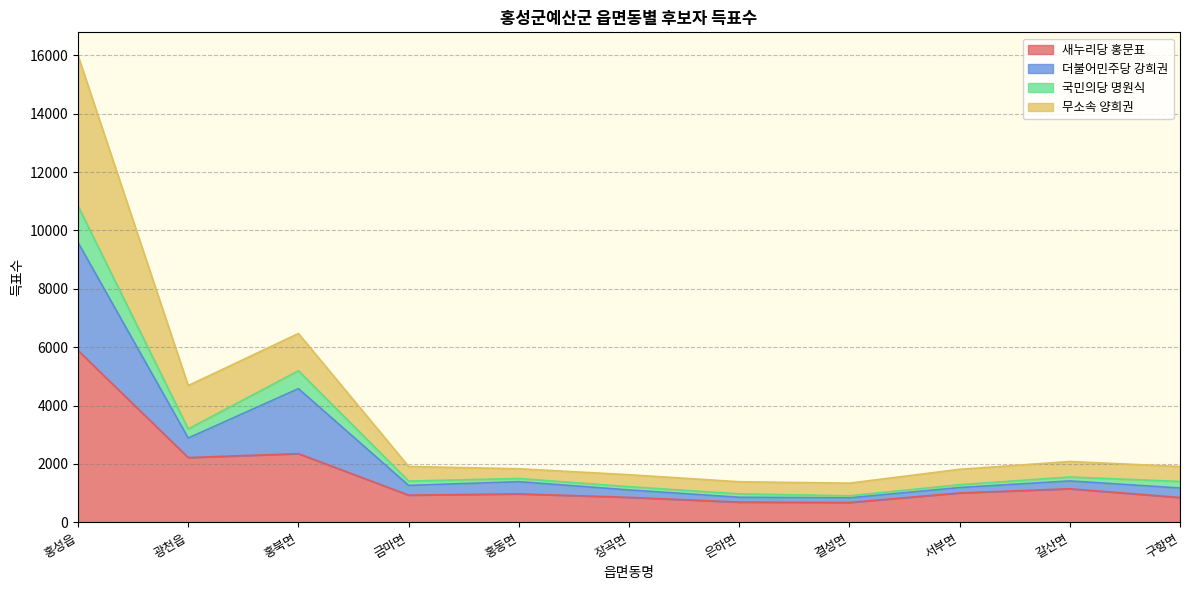

At which category is the sum across all series the highest?

홍성읍